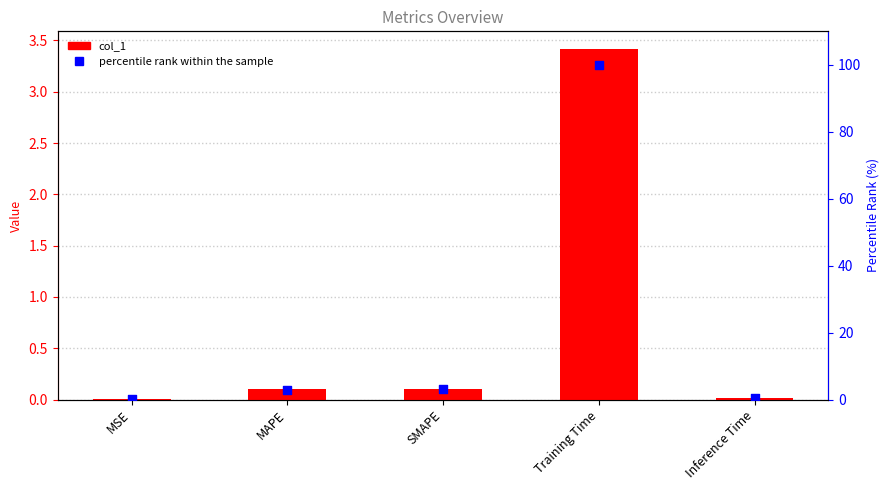

At which category is the sum across all series the highest?

Training Time